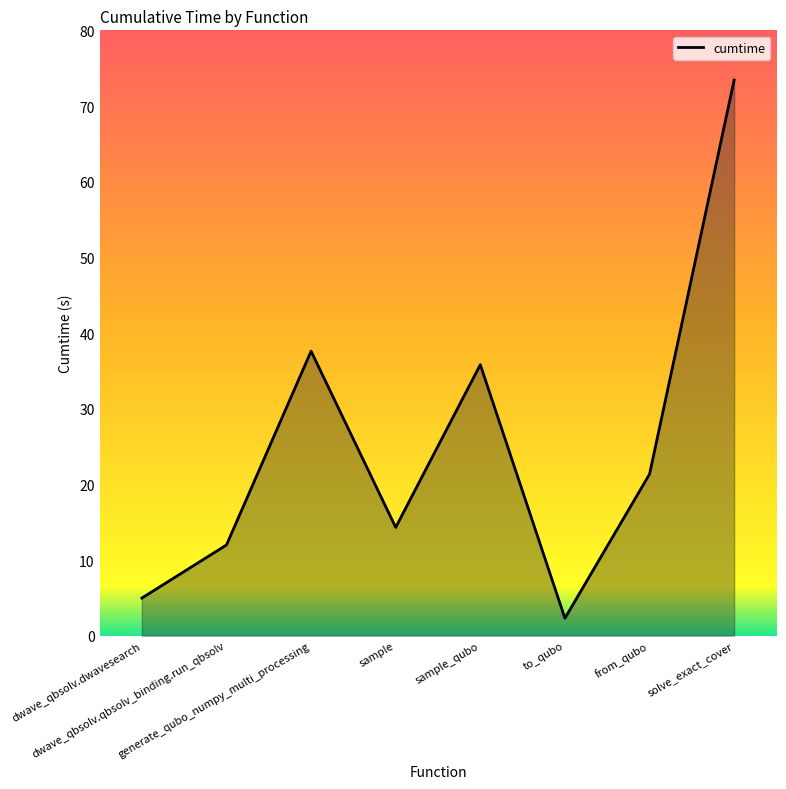

The value at dwave_qbsolv.qbsolv_binding.run_qbsolv is 6.4. True or false?

False